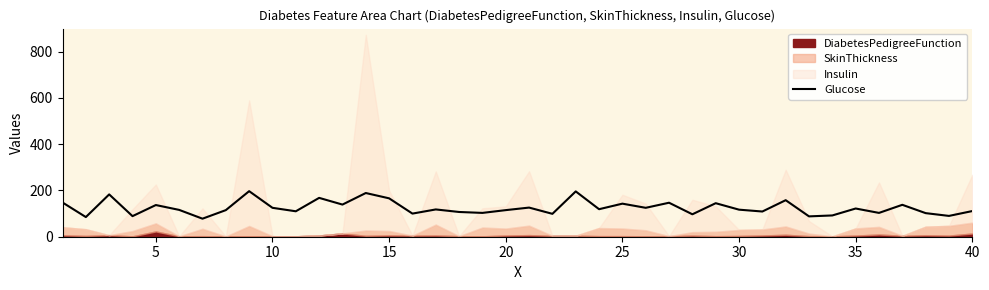

What is the value of the 26th point from the left?

116